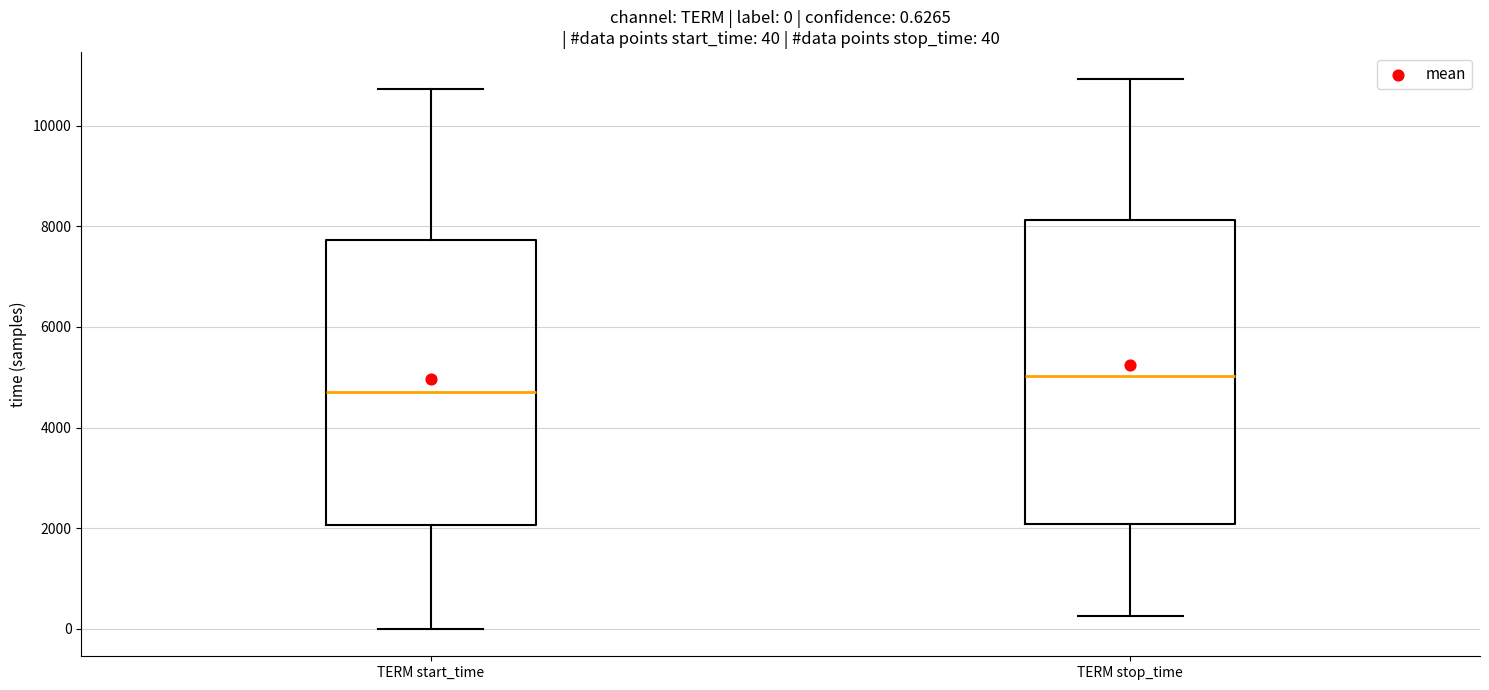

Which box is the tallest, from its lower edge to its upper edge?

TERM stop_time